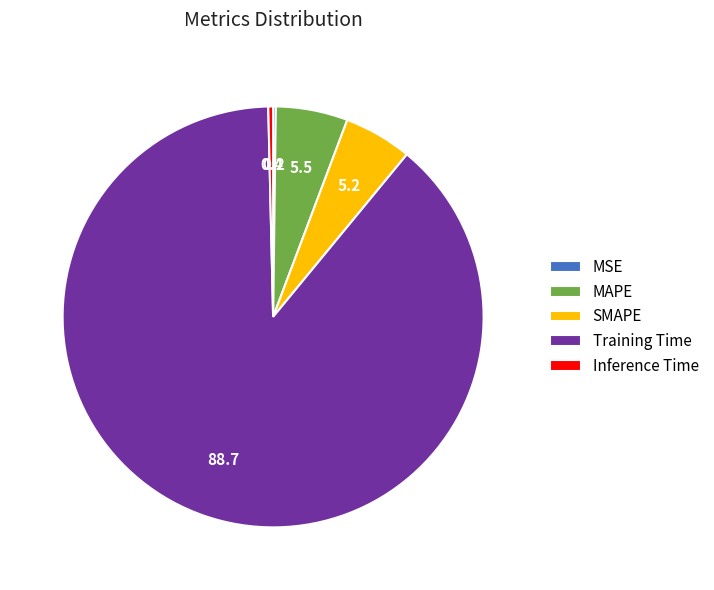

Is it true that Inference Time is 12% of the pie?

False